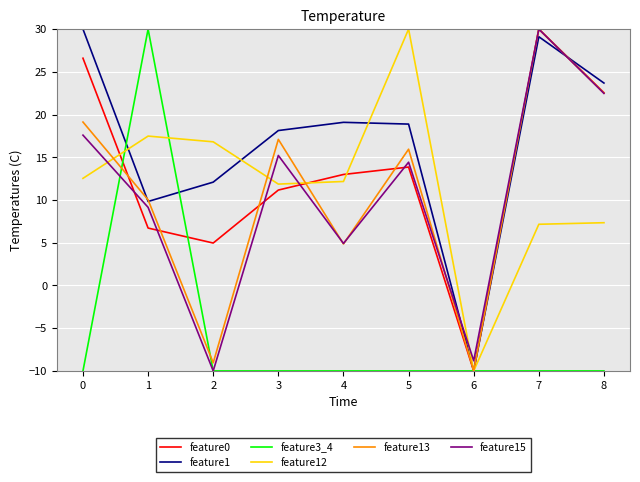

What are all the series names shown in the legend?

feature0, feature1, feature3_4, feature12, feature13, feature15